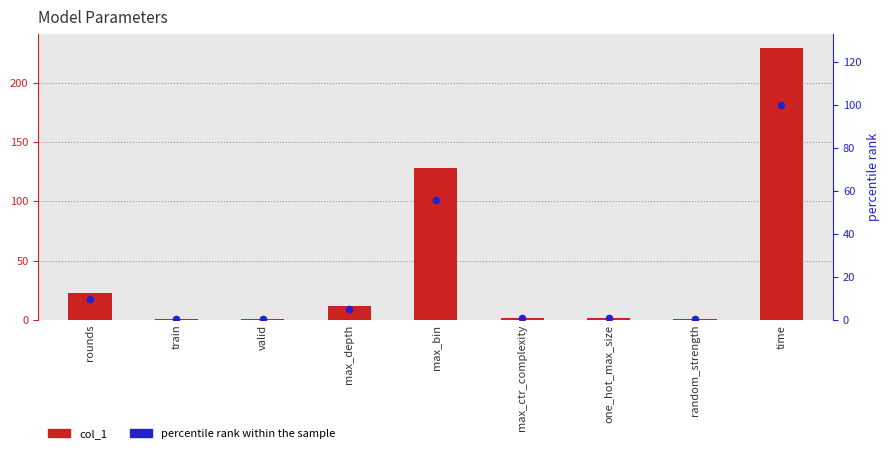

Is the value of col_1 at max_bin greater than the value of percentile rank within the sample at valid?

Yes